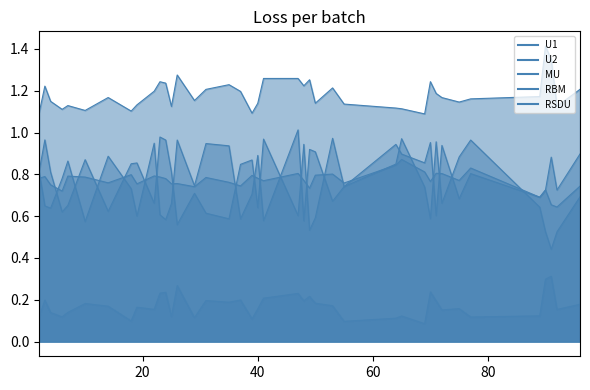

Reading right to left, list all the values displayed in this chart.

U1: 96=0.9	92=0.7	91=0.9	90=0.7	89=0.7	77=0.8	75=0.7	72=0.9	71=0.6	70=1.0	69=0.9	65=0.9	64=0.9	55=0.7	53=0.7	50=0.9	49=0.9	48=0.6	47=1.0	41=0.6	40=0.9	39=0.7	37=0.6	35=0.9	31=0.9	29=0.7	26=1.0	25=0.7	24=0.6	23=0.6	22=0.9	19=0.6	18=0.7	14=0.9	10=0.6	7=0.9	6=0.8	4=0.6	3=0.6	2=0.8
U2: 96=0.7	92=0.5	91=0.4	90=0.5	89=0.6	77=1.0	75=0.9	72=0.7	71=1.0	70=0.6	69=0.7	65=1.0	64=0.8	55=0.7	53=1.0	50=0.6	49=0.5	48=0.9	47=0.6	41=1.0	40=0.6	39=0.9	37=0.8	35=0.6	31=0.6	29=0.7	26=0.6	25=0.8	24=1.0	23=1.0	22=0.7	19=0.9	18=0.9	14=0.6	10=0.9	7=0.7	6=0.6	4=0.8	3=1.0	2=0.8
MU: 96=0.7	92=0.6	91=0.7	90=0.7	89=0.7	77=0.8	75=0.8	72=0.8	71=0.8	70=0.8	69=0.8	65=0.9	64=0.8	55=0.8	53=0.8	50=0.8	49=0.7	48=0.8	47=0.8	41=0.8	40=0.8	39=0.8	37=0.7	35=0.8	31=0.8	29=0.7	26=0.8	25=0.8	24=0.8	23=0.8	22=0.8	19=0.8	18=0.8	14=0.8	10=0.8	7=0.8	6=0.7	4=0.8	3=0.8	2=0.8
RBM: 96=1.2	92=1.1	91=1.3	90=1.4	89=1.2	77=1.2	75=1.1	72=1.2	71=1.2	70=1.2	69=1.1	65=1.1	64=1.1	55=1.1	53=1.2	50=1.1	49=1.3	48=1.2	47=1.3	41=1.3	40=1.1	39=1.1	37=1.2	35=1.2	31=1.2	29=1.2	26=1.3	25=1.1	24=1.2	23=1.2	22=1.2	19=1.1	18=1.1	14=1.2	10=1.1	7=1.1	6=1.1	4=1.1	3=1.2	2=1.1
RSDU: 96=0.2	92=0.2	91=0.3	90=0.3	89=0.1	77=0.1	75=0.2	72=0.2	71=0.2	70=0.2	69=0.1	65=0.1	64=0.1	55=0.1	53=0.2	50=0.2	49=0.2	48=0.2	47=0.2	41=0.2	40=0.2	39=0.1	37=0.2	35=0.2	31=0.2	29=0.1	26=0.3	25=0.1	24=0.2	23=0.2	22=0.2	19=0.2	18=0.1	14=0.2	10=0.2	7=0.1	6=0.1	4=0.1	3=0.2	2=0.1